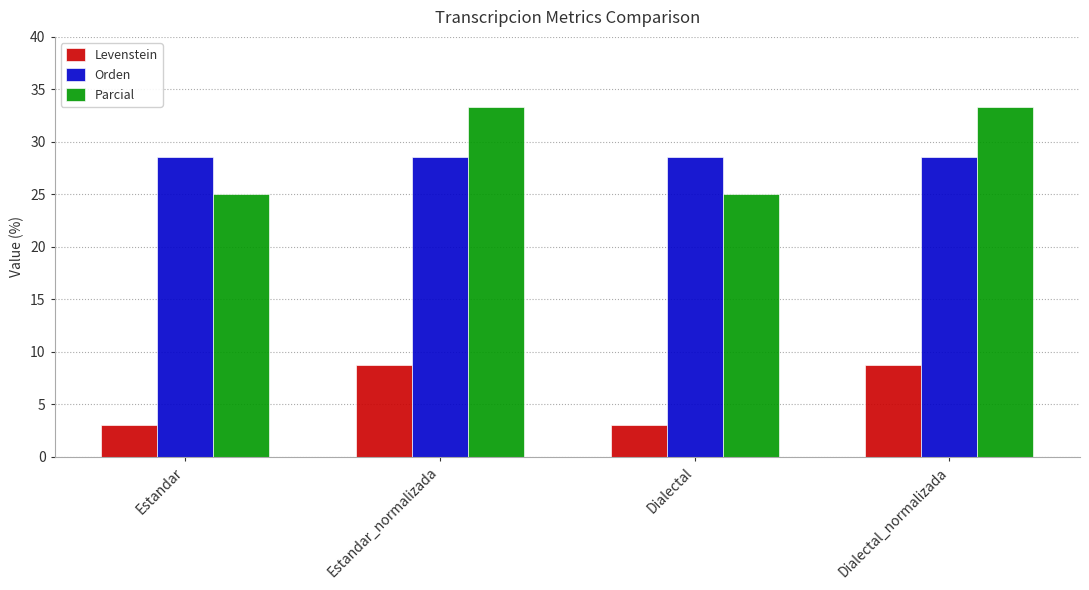

Is the value of Parcial at Dialectal_normalizada greater than the value of Levenstein at Dialectal?

Yes